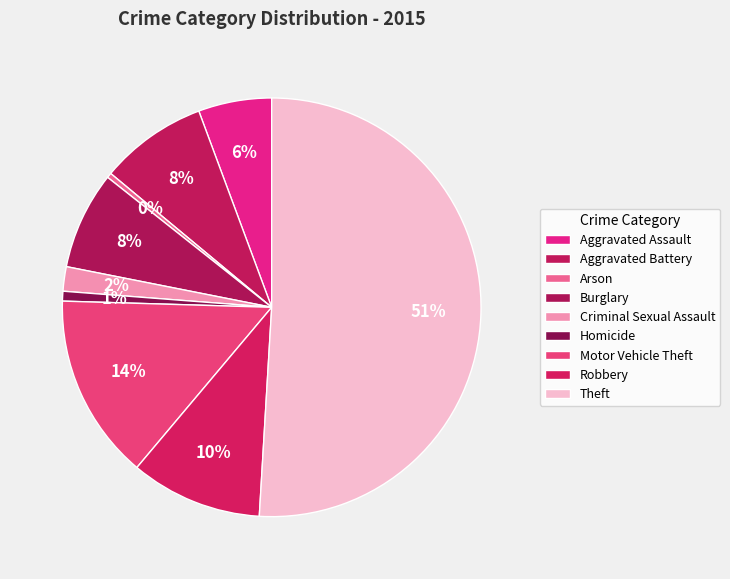

To the nearest percent, what is the average slice percentage?

11%